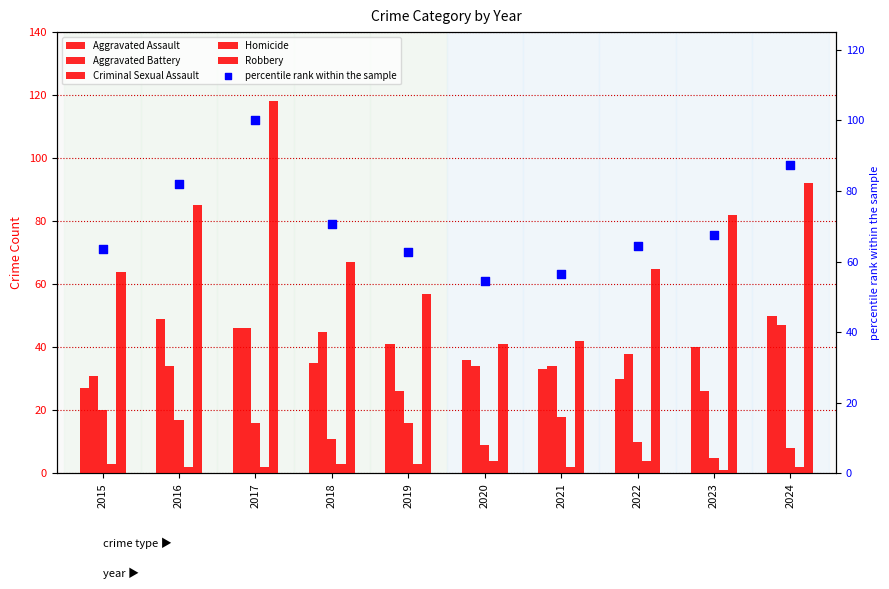

What are all the series names shown in the legend?

Aggravated Assault, Aggravated Battery, Criminal Sexual Assault, Homicide, Robbery, percentile rank within the sample